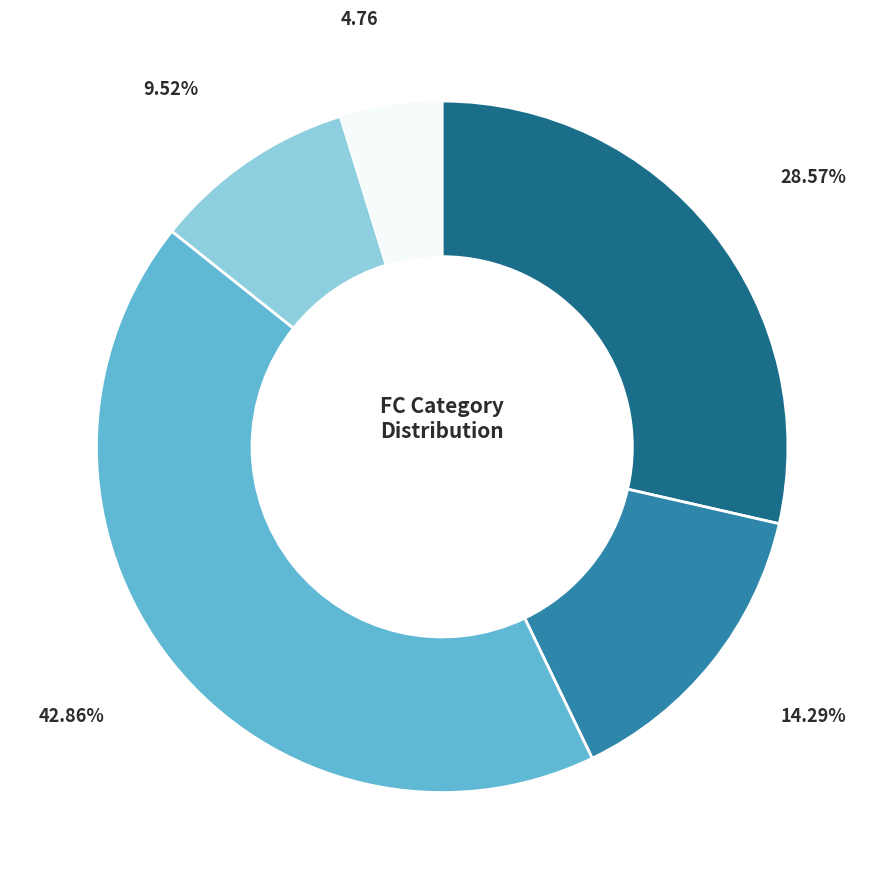

Is there any slice that represents more than half of the pie?

No